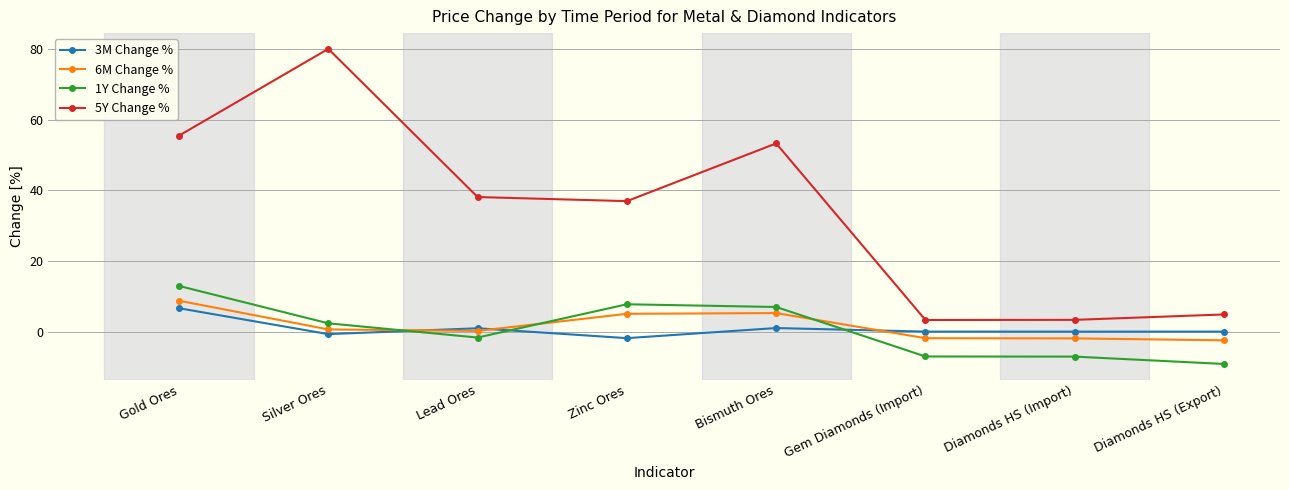

True or false: 5Y Change % has more than 0 interior local peaks.

True